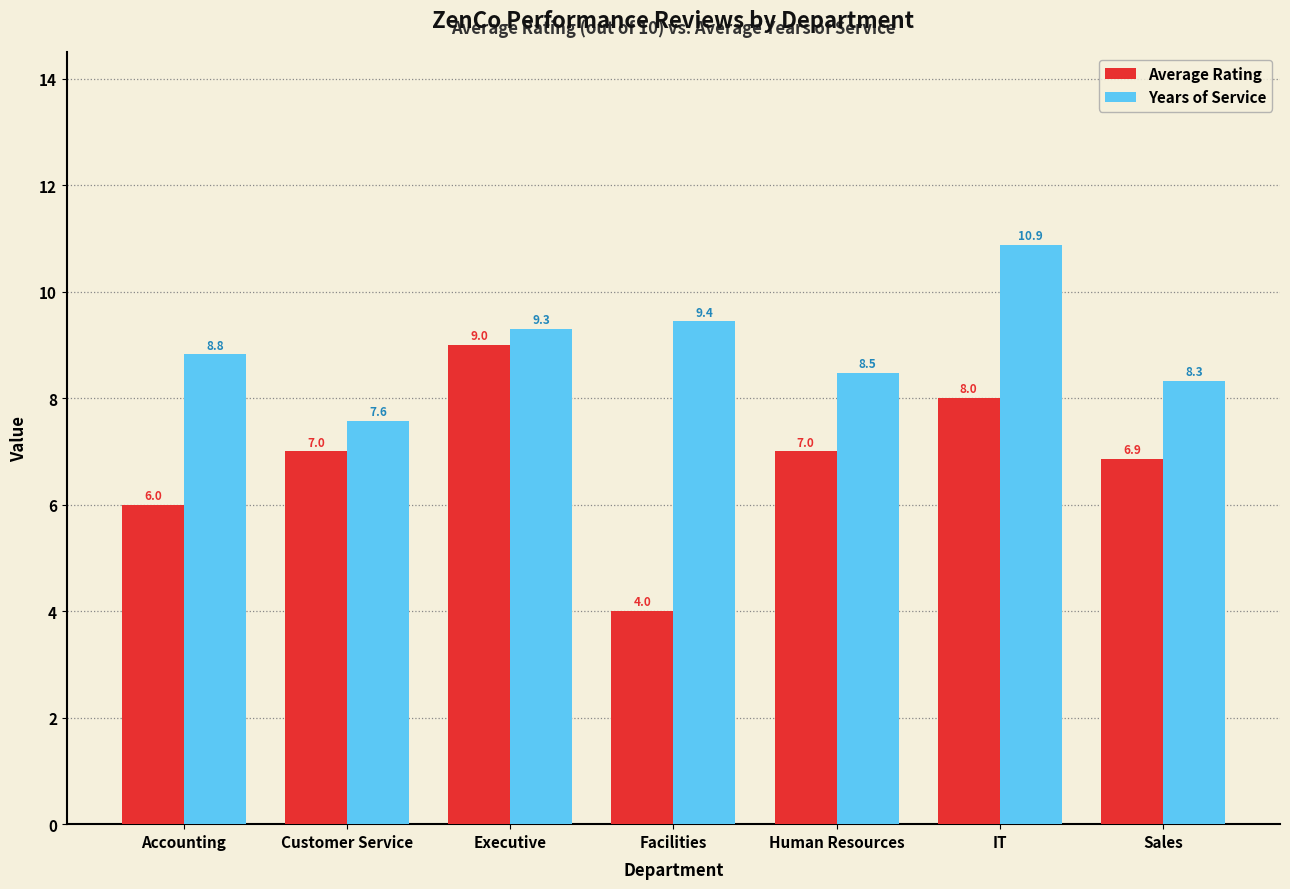

What is the label of the 2nd bar from the left?

Customer Service